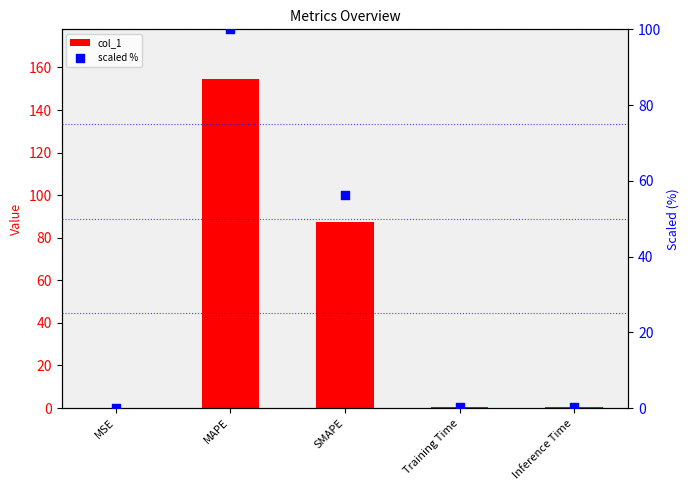

What are all the series names shown in the legend?

col_1, scaled %